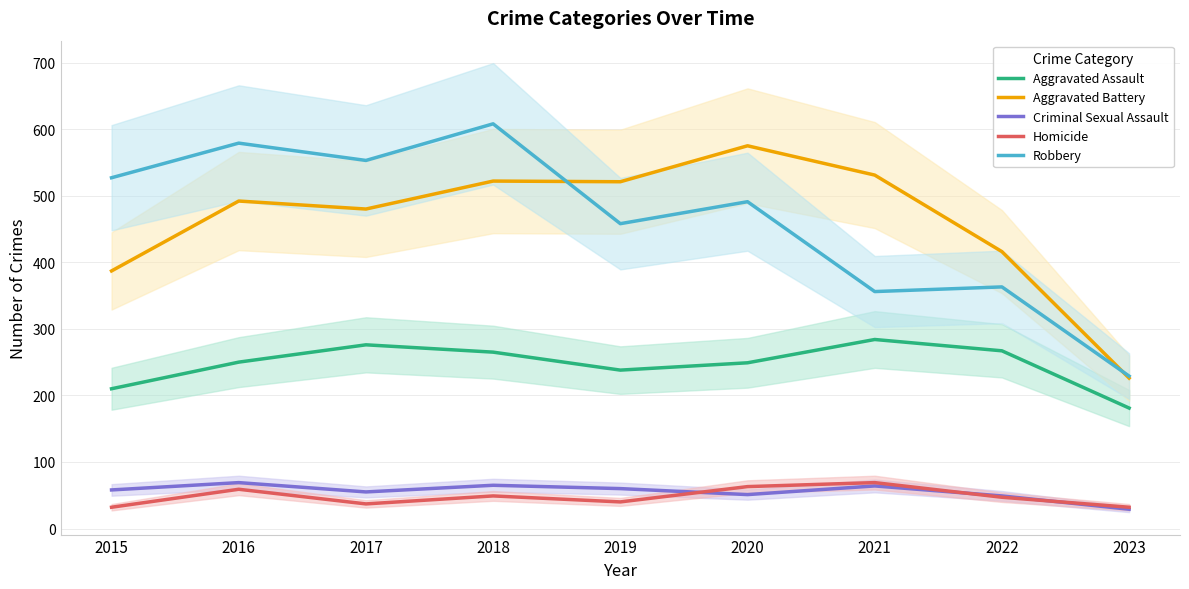

What is the value of the Aggravated Battery point at the 6th from the left?

575